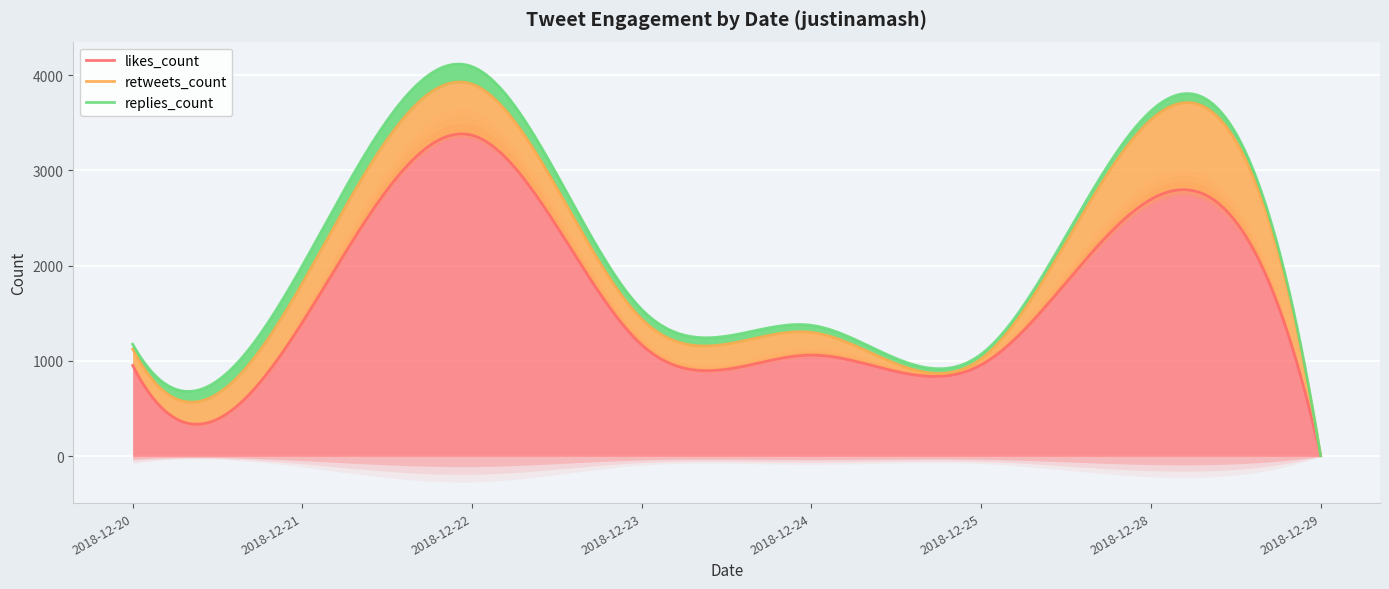

At which category is the sum across all series the highest?

2018-12-22